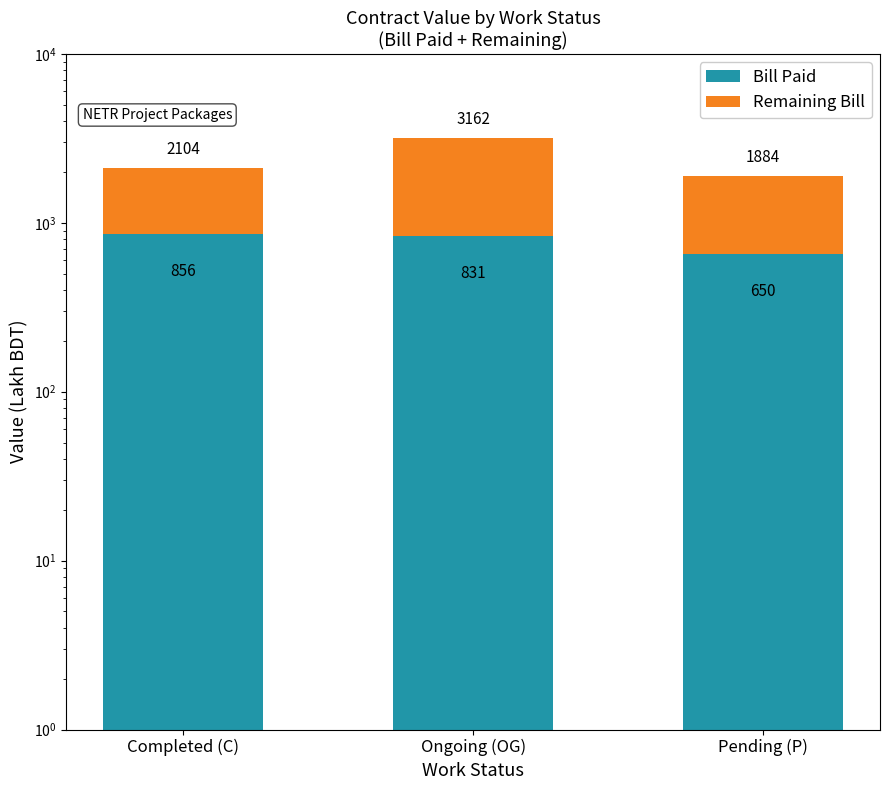

What is the label of the 1st bar from the right?

Pending (P)